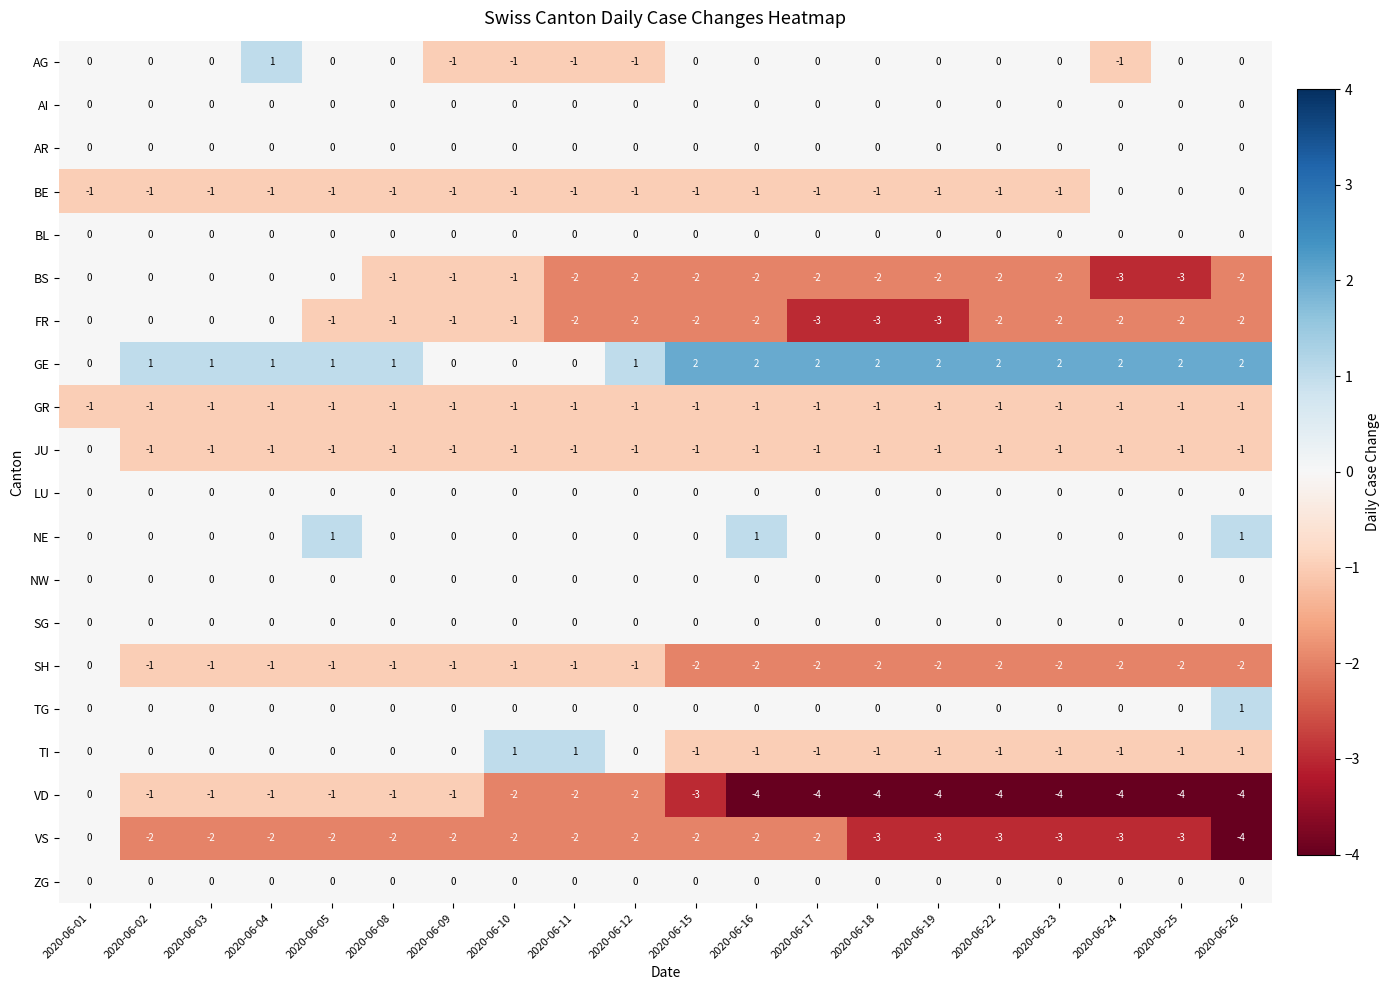

Which series changed the most between 2020-06-02 and 2020-06-26?

VD